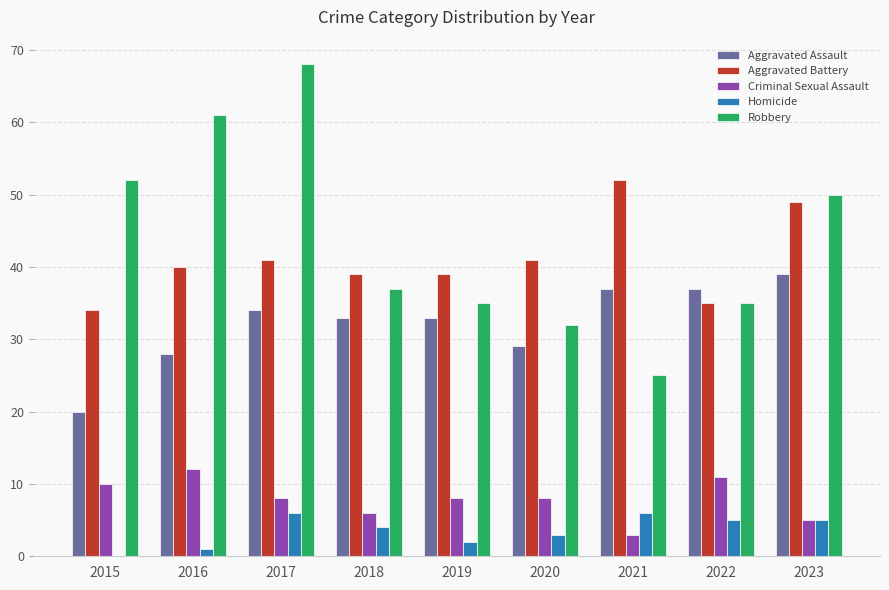

What is the greatest value displayed?

68